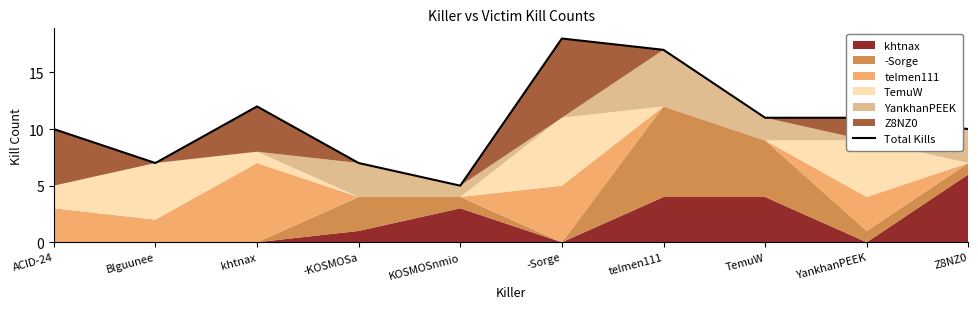

What is the value of the 1st point from the left?

10